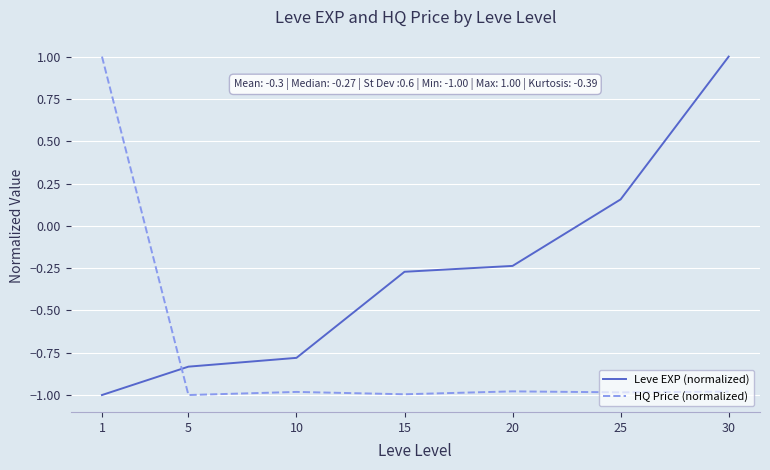

Which series has the largest total across all categories?

Leve EXP (normalized)